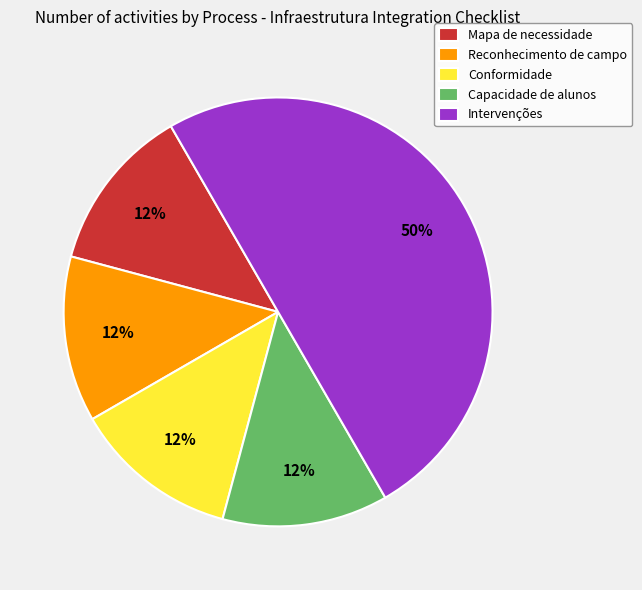

To the nearest percent, what is the average slice percentage?

20%